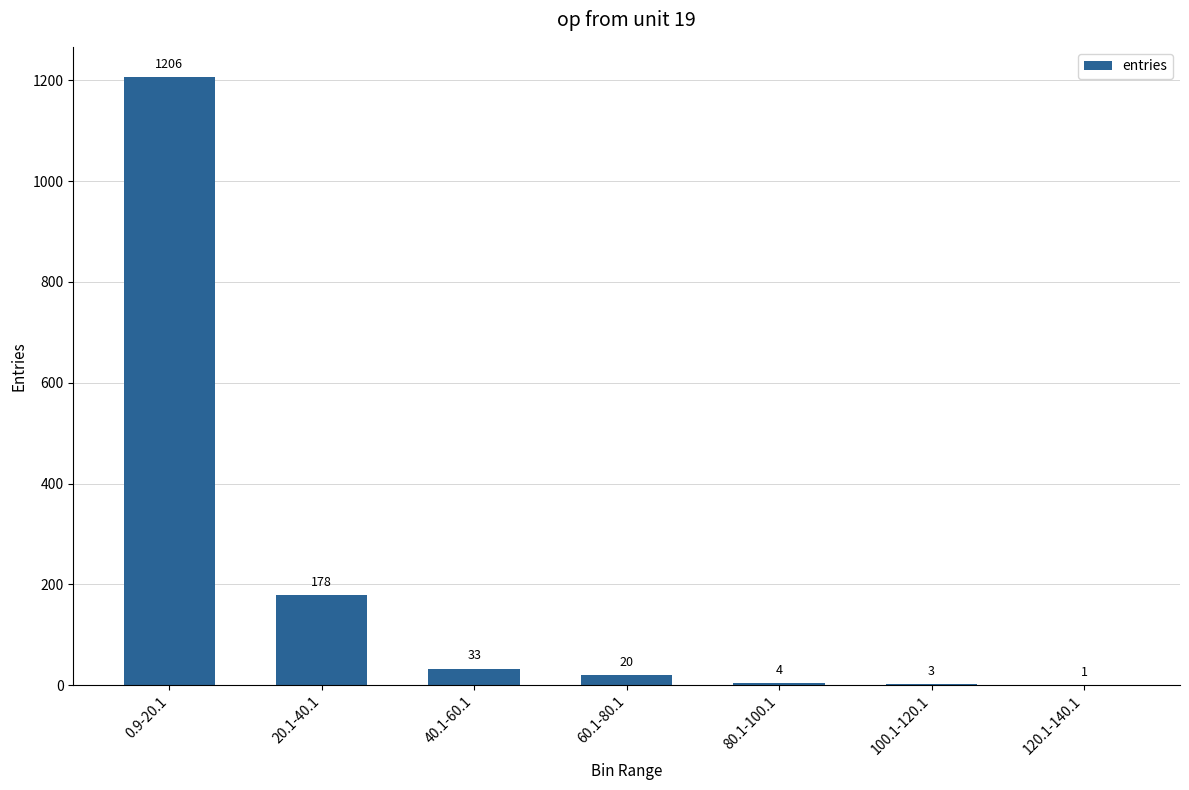

True or false: the data shows 279 at 20.1-40.1.

False